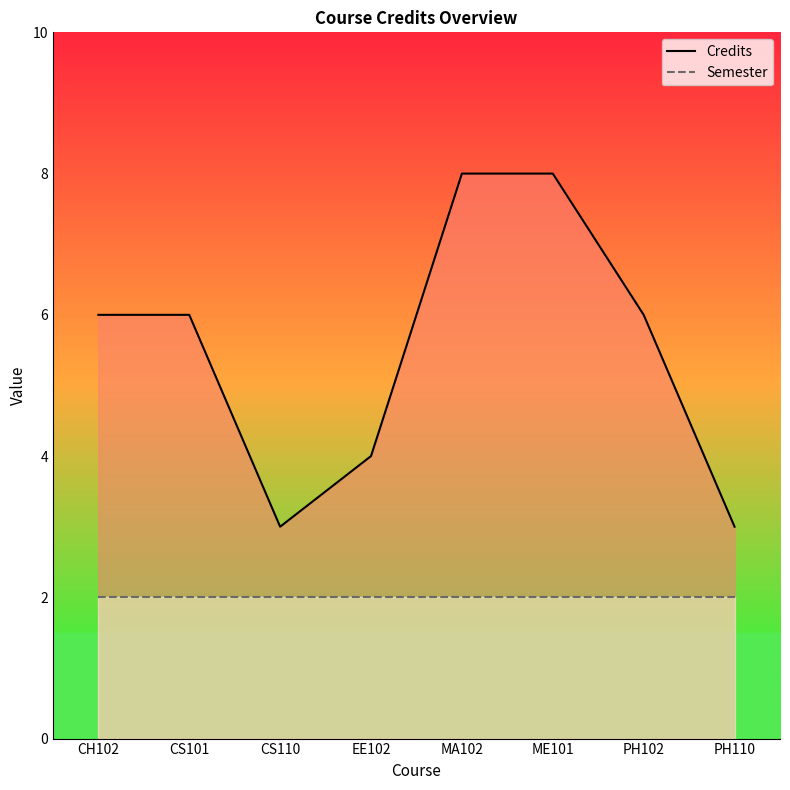

What is the spread (max minus min) of values at PH102?

4